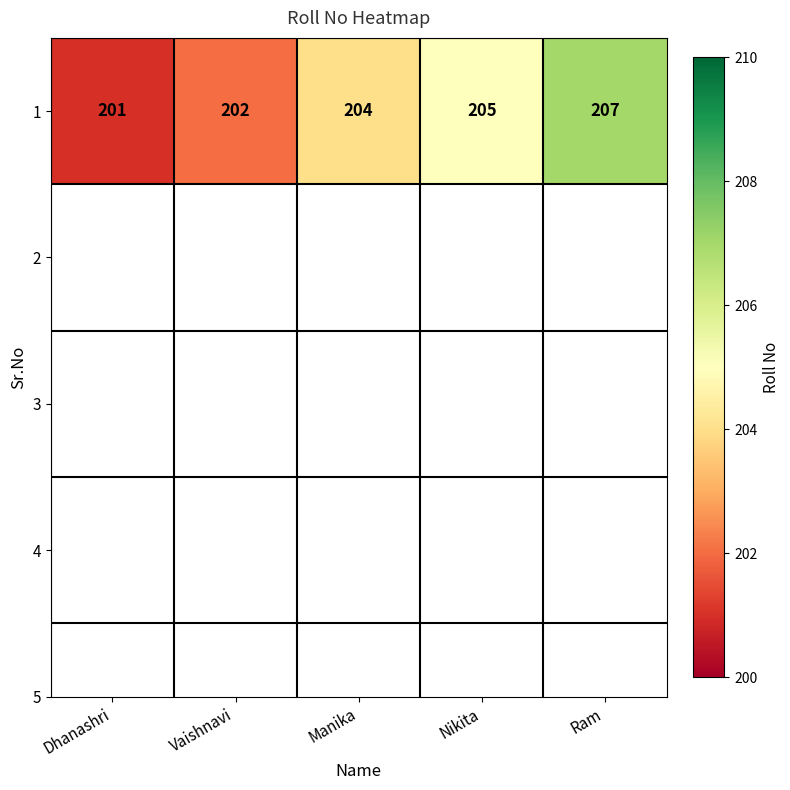

Rank the categories by value from highest to lowest.

Ram, Nikita, Manika, Vaishnavi, Dhanashri